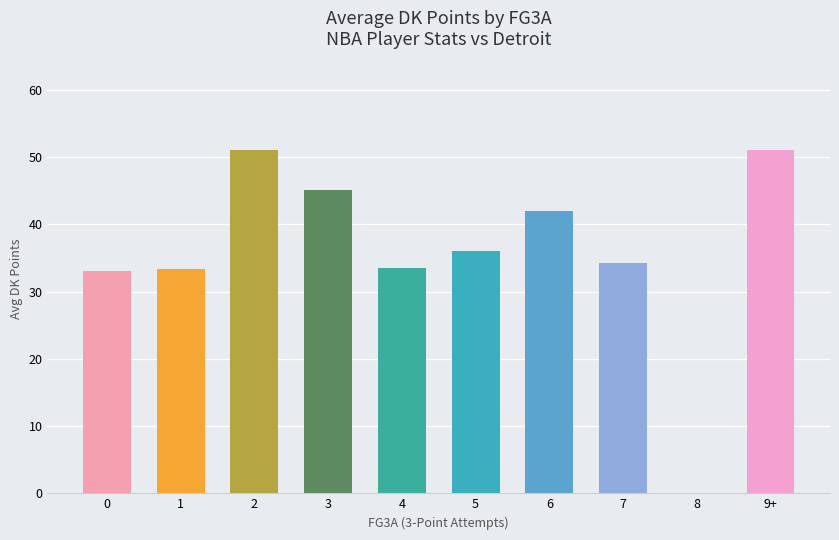

Count the number of categories in the chart.

10